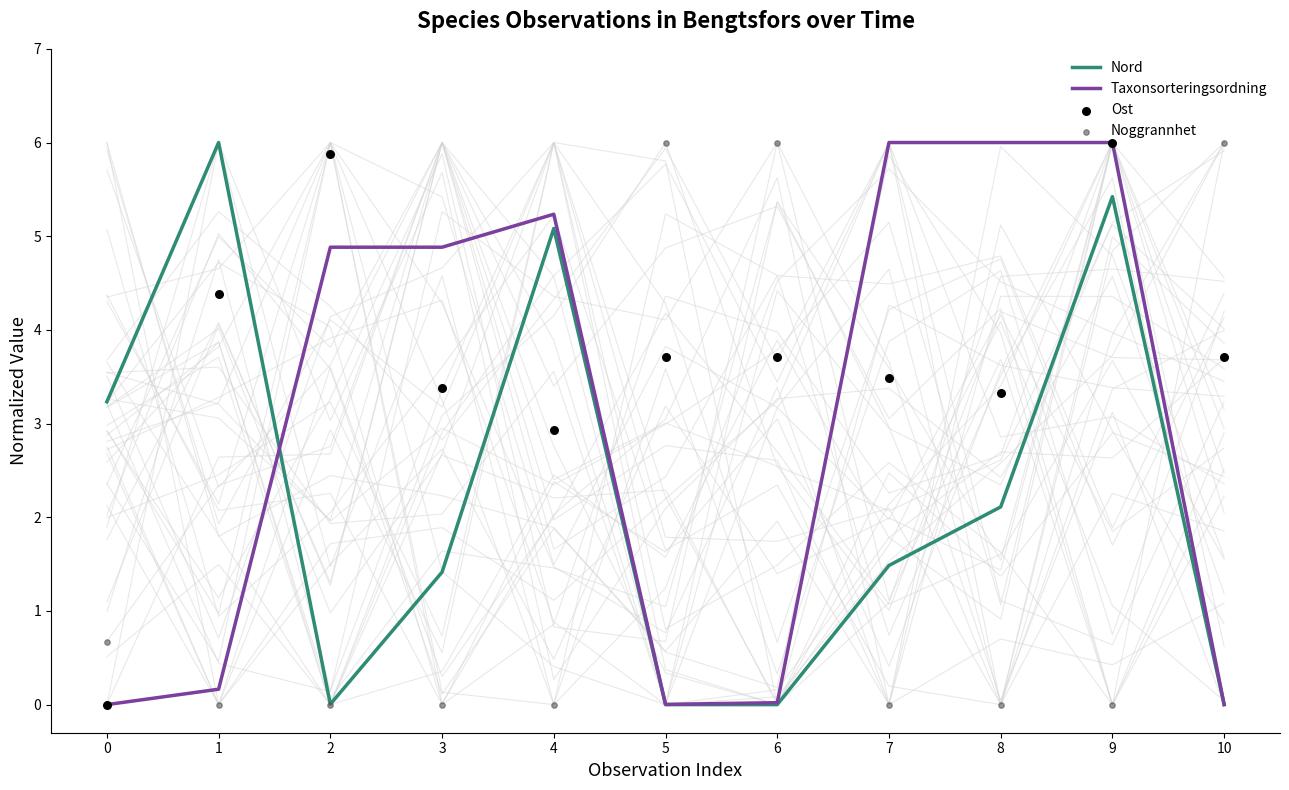

What is the total value across all series at 3?

9.7